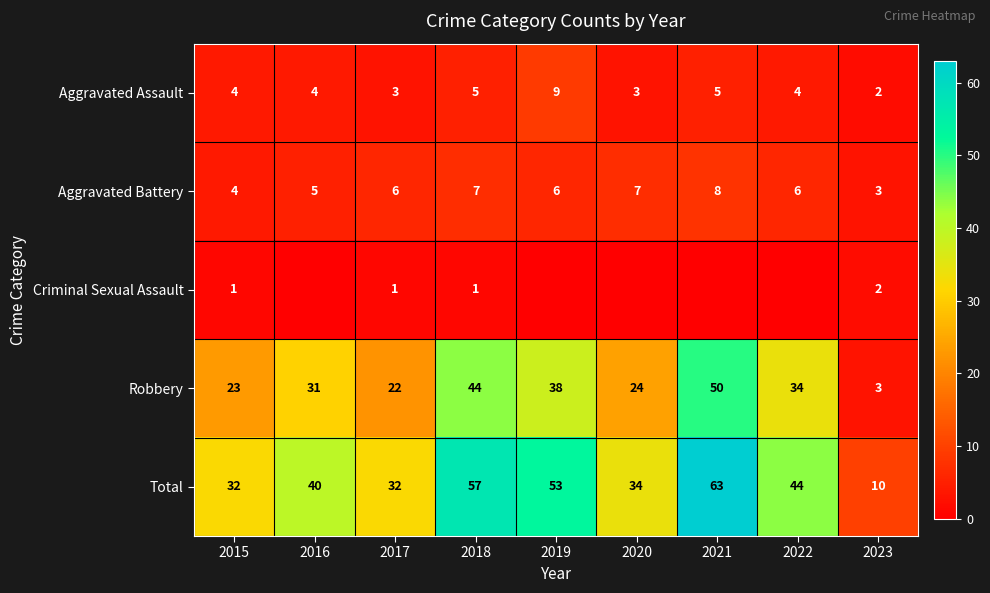

What is the average value of the Aggravated Battery series?

6